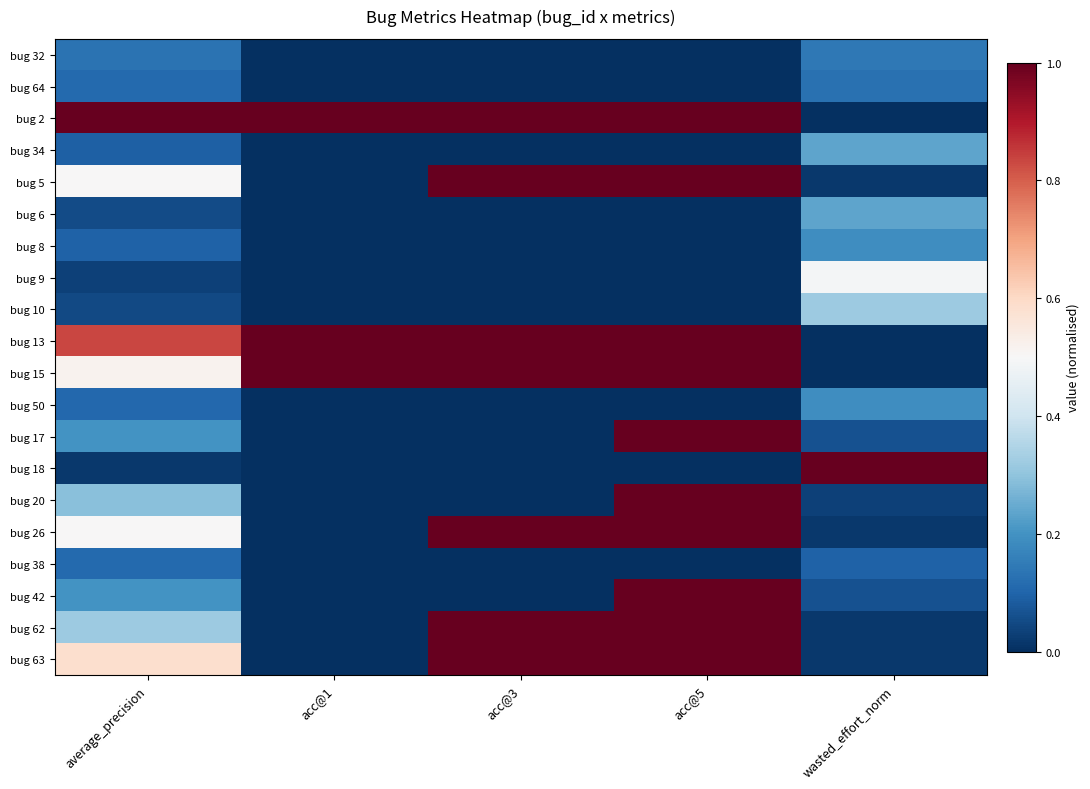

At which category is the sum across all series the highest?

acc@5